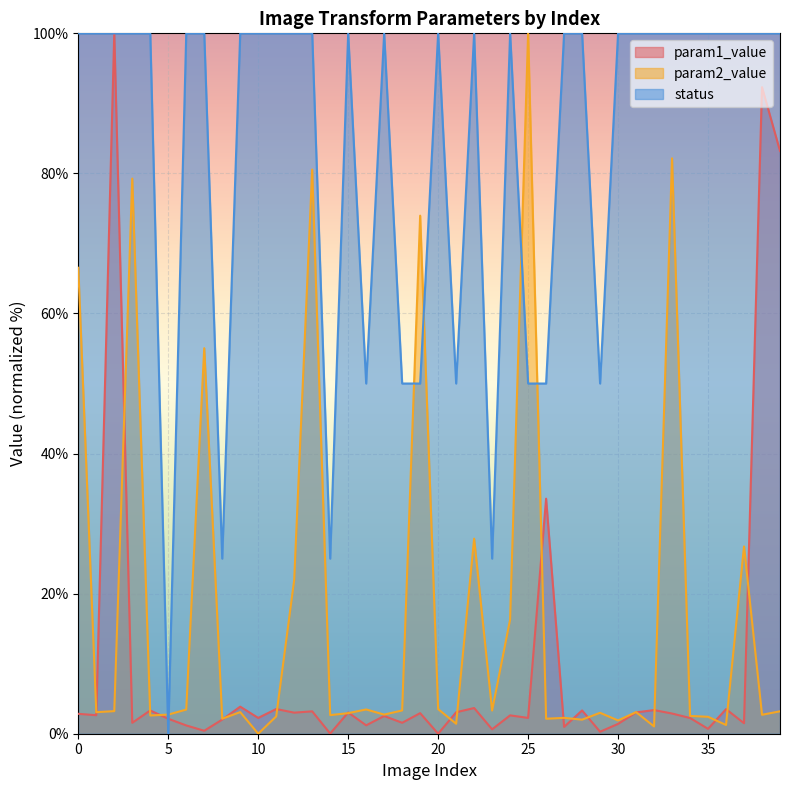

What value does the param1_value series have at 37?

1.5